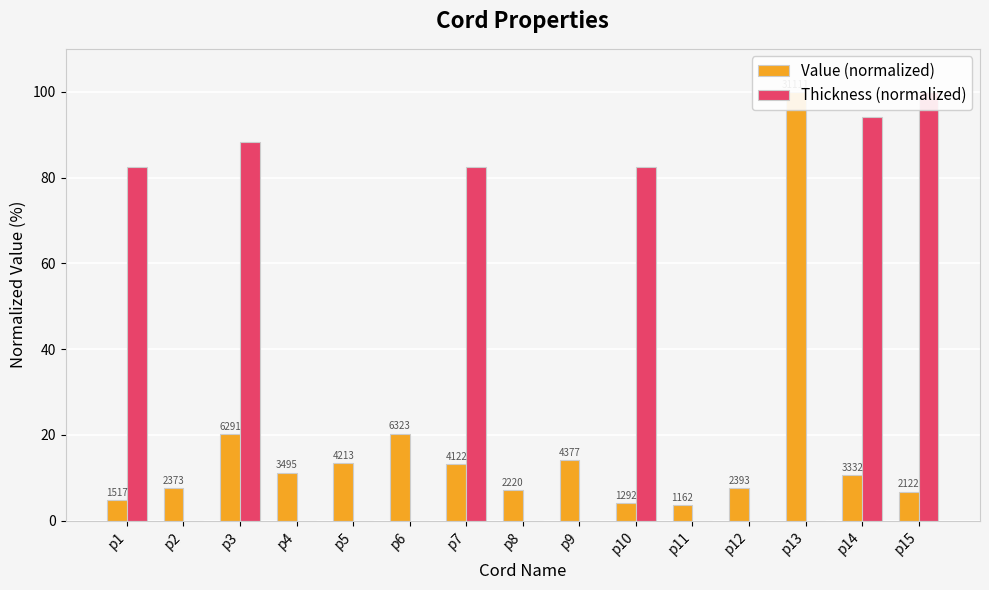

What is the total value across all series at p4?

11.2